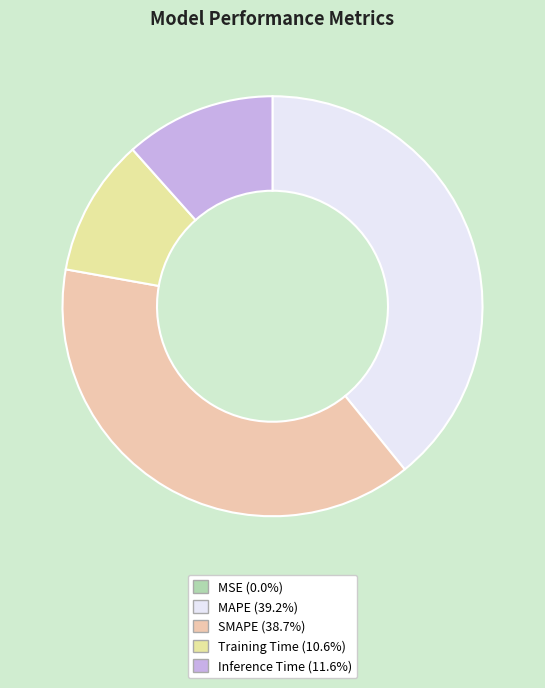

Rank the categories by value from lowest to highest.

MSE, Training Time, Inference Time, SMAPE, MAPE